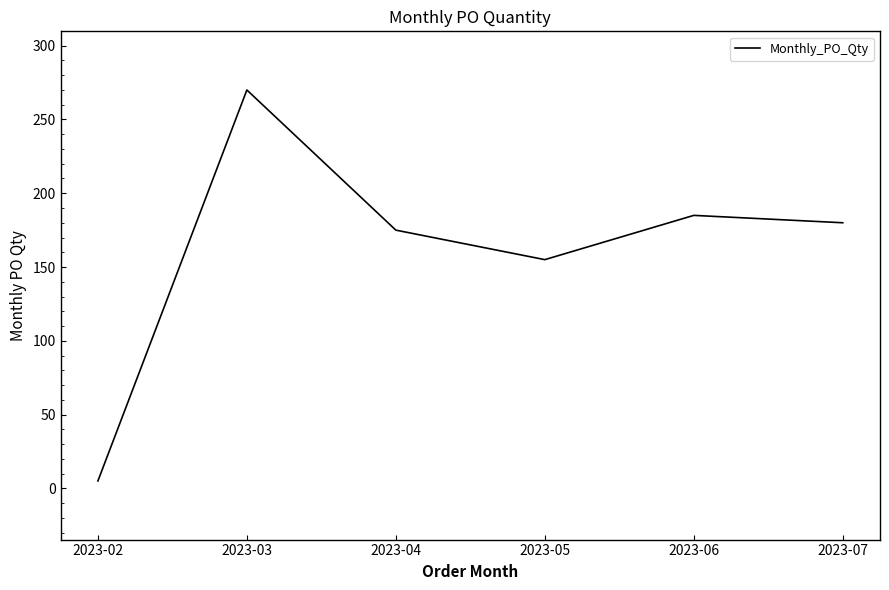

List the labels in order of value, smallest first.

2023-02, 2023-05, 2023-04, 2023-07, 2023-06, 2023-03